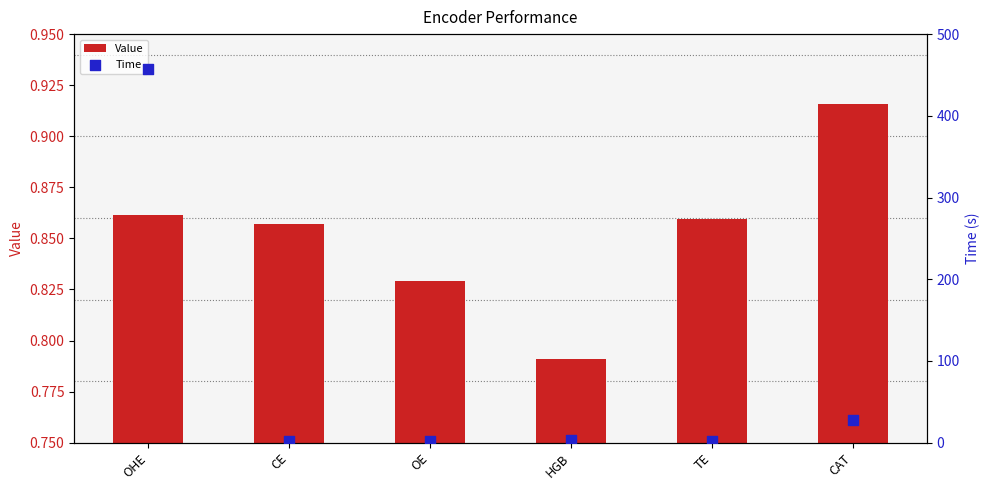

What are all the series names shown in the legend?

Value, Time